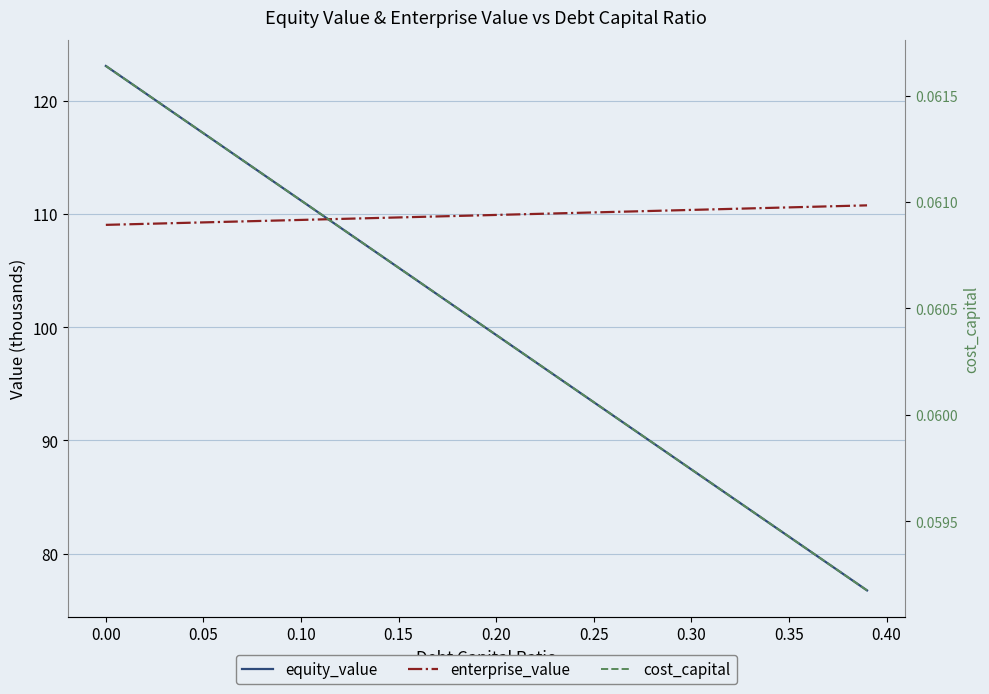

What is the average value of the enterprise_value series?

109.9